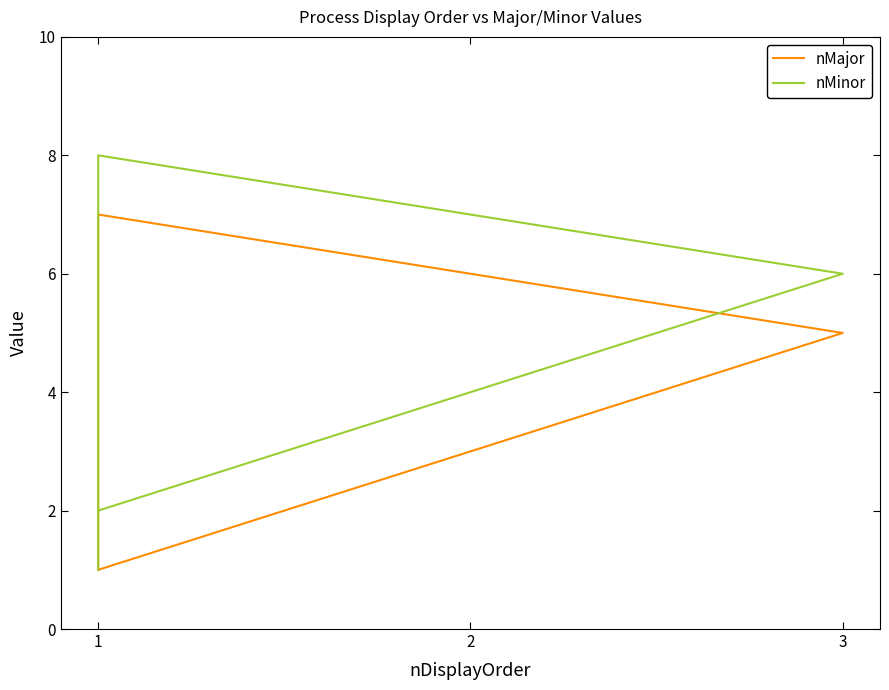

What is the spread (max minus min) of values at 2?

1